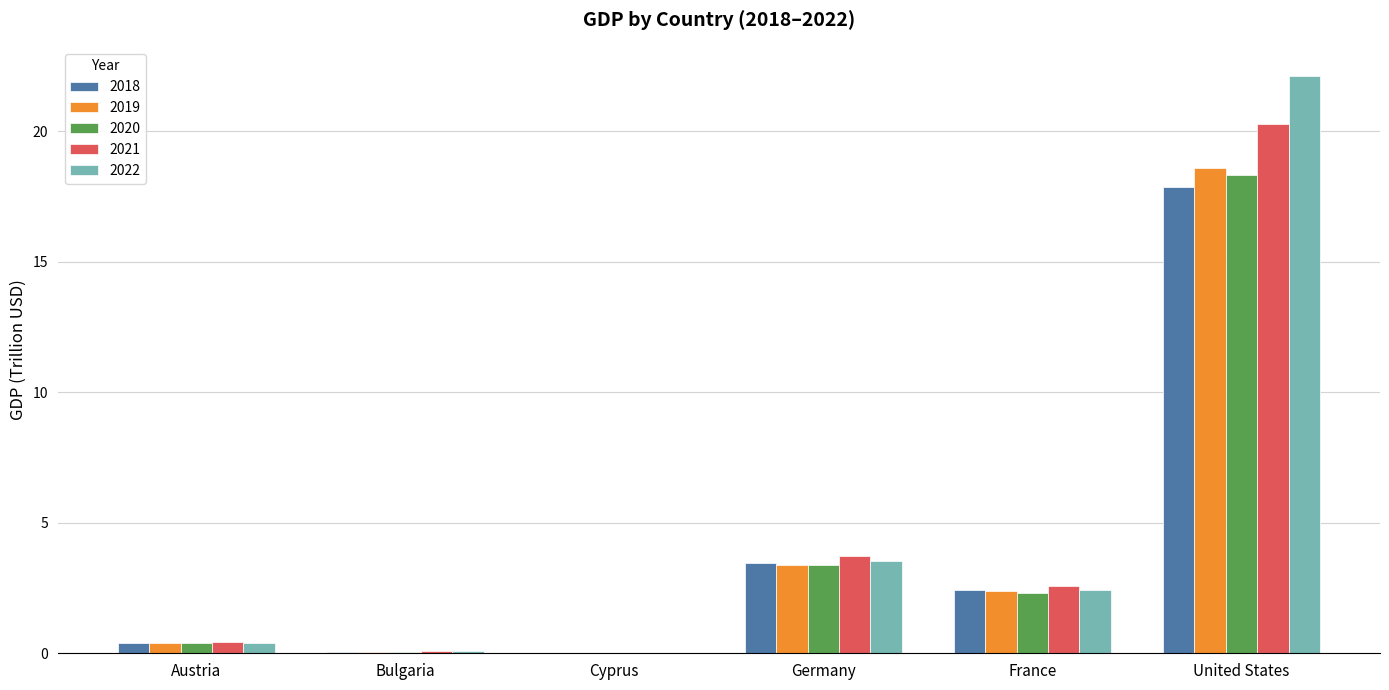

What is the total value across all series at France?

12.1